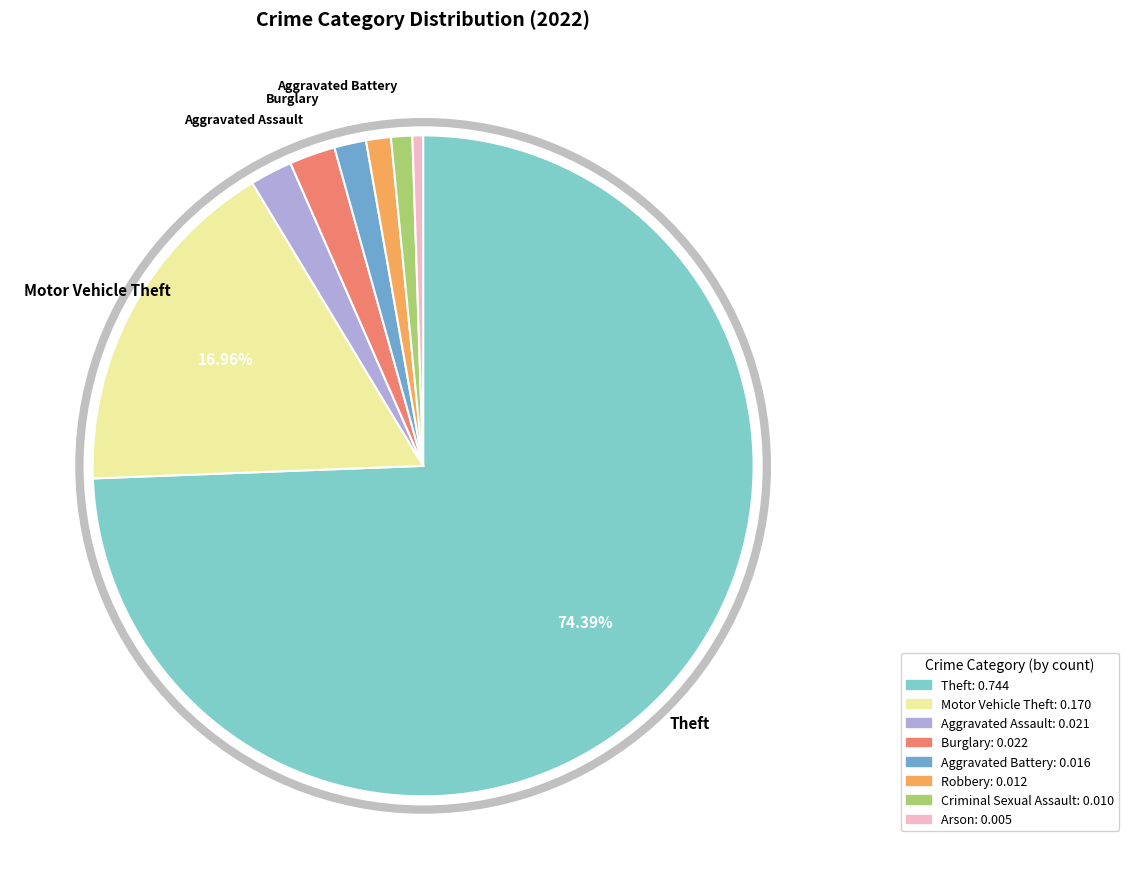

Is there any slice that represents more than half of the pie?

Yes